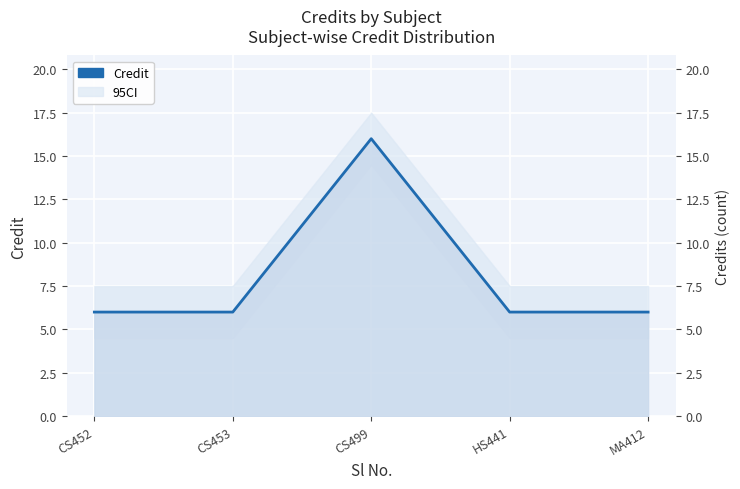

Reading left to right, transcribe all the data shown in this chart.

6	6	16	6	6